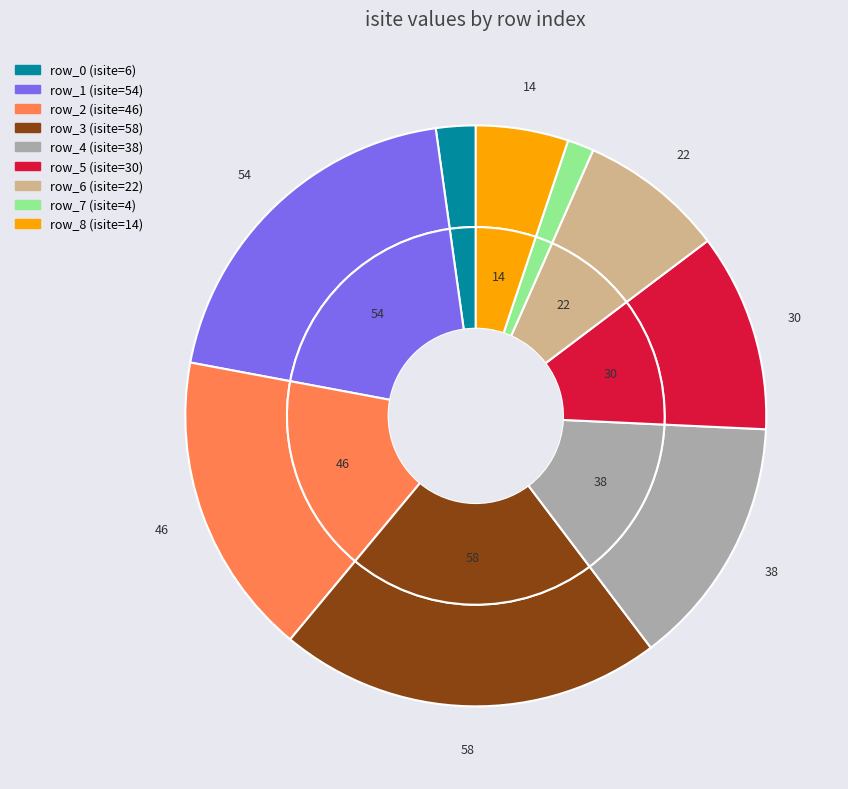

Which slice is the smallest?

row_7